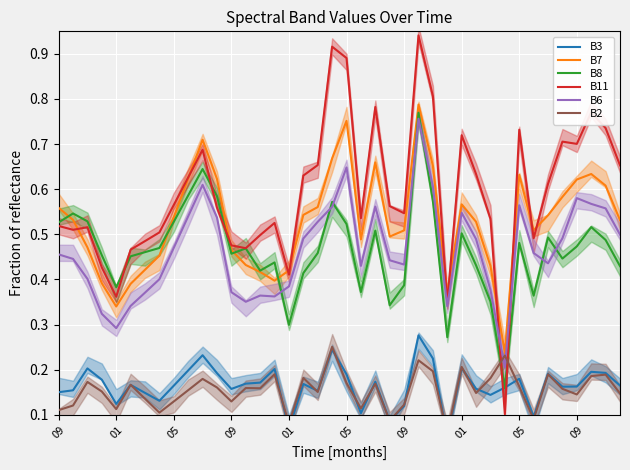

In B11, how many points are higher than both neighbors (excluding endpoints)?

10